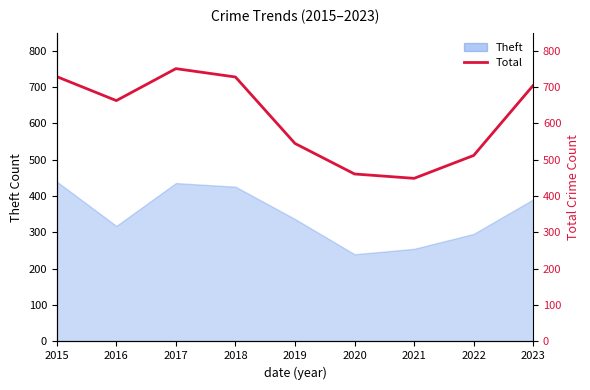

Reading left to right, extract all data points from this chart.

2015=729	2016=663	2017=751	2018=728	2019=545	2020=461	2021=449	2022=512	2023=705